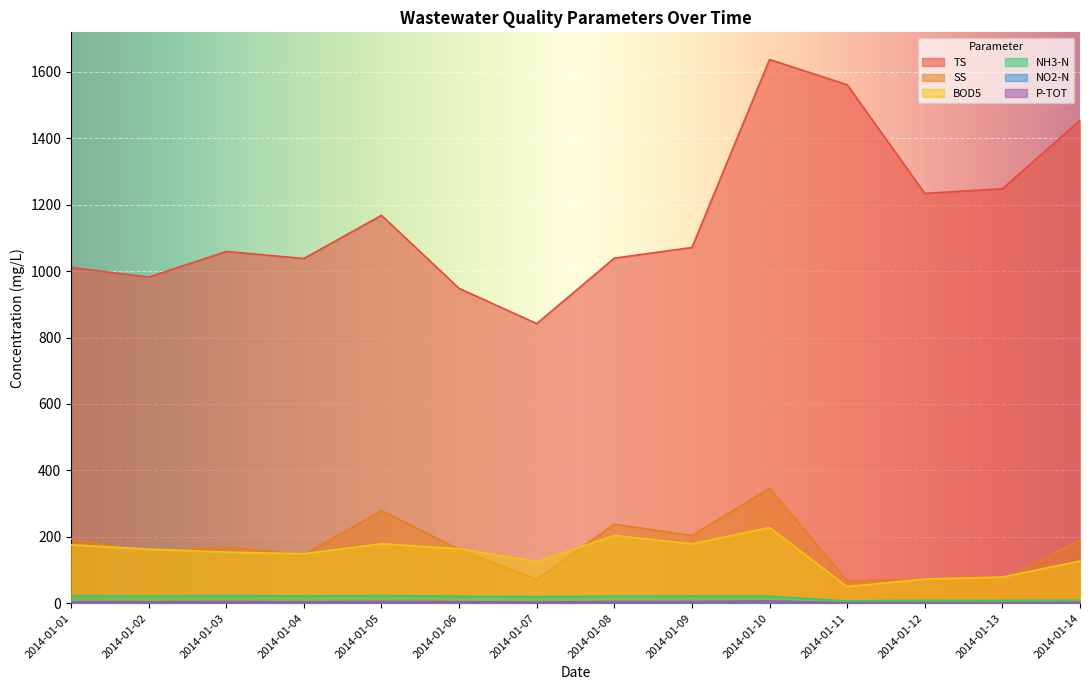

What is the total value across all series at 2014-01-08?

1507.5